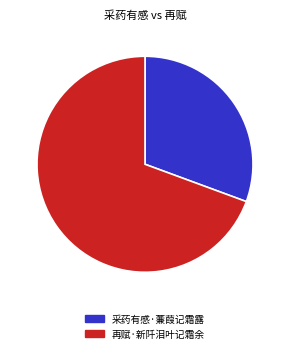

Does any single category account for the majority?

Yes